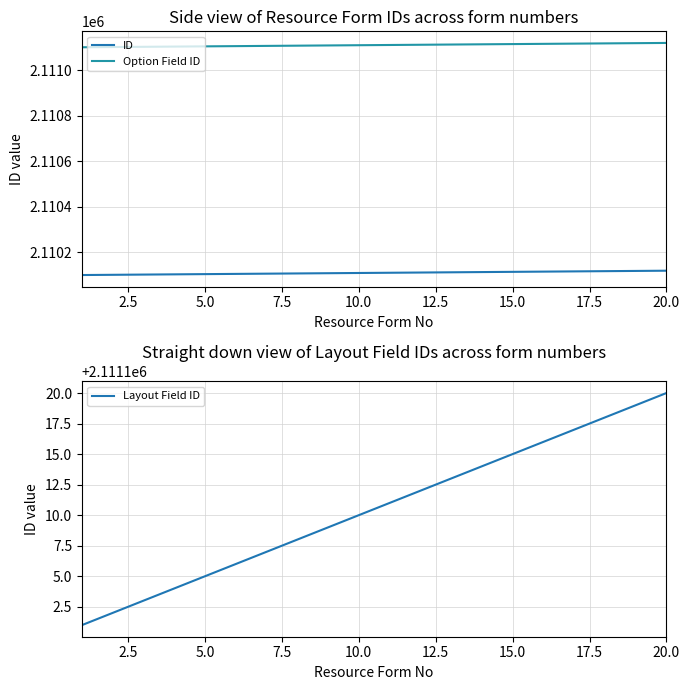

Which series has the widest spread of values?

ID